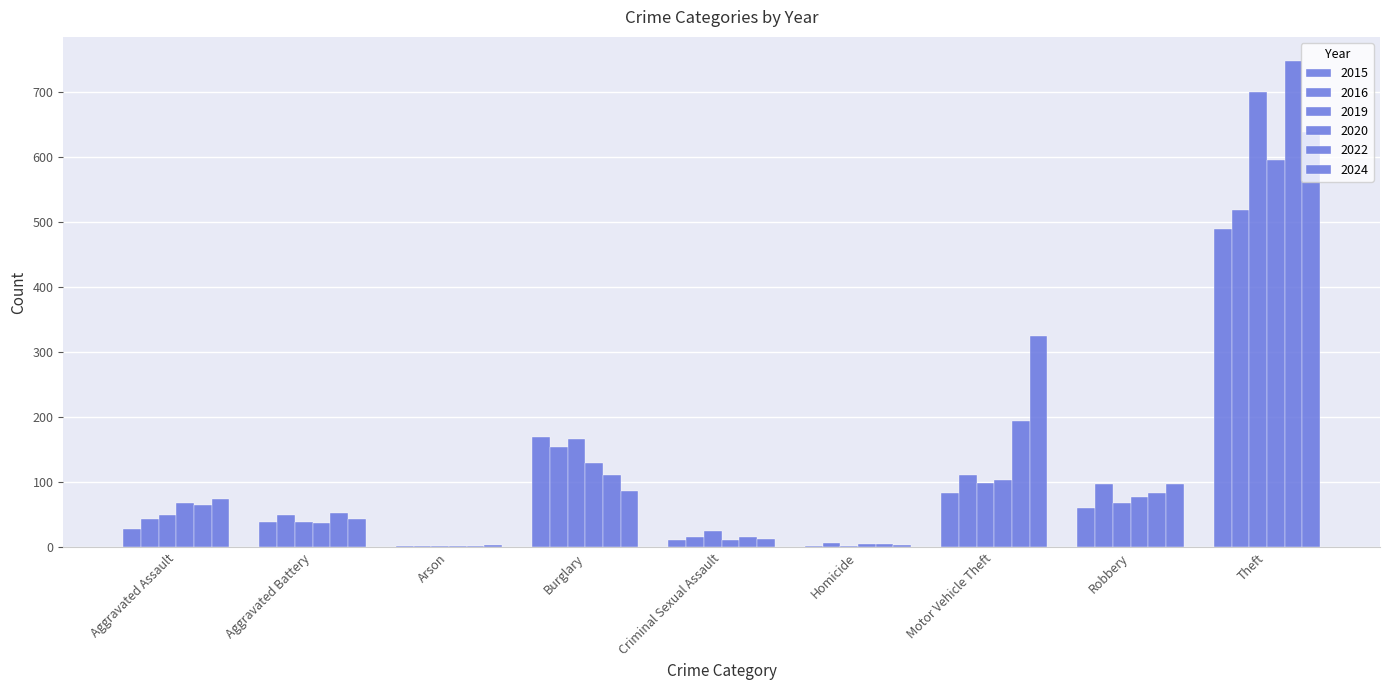

At which category is the sum across all series the highest?

Theft